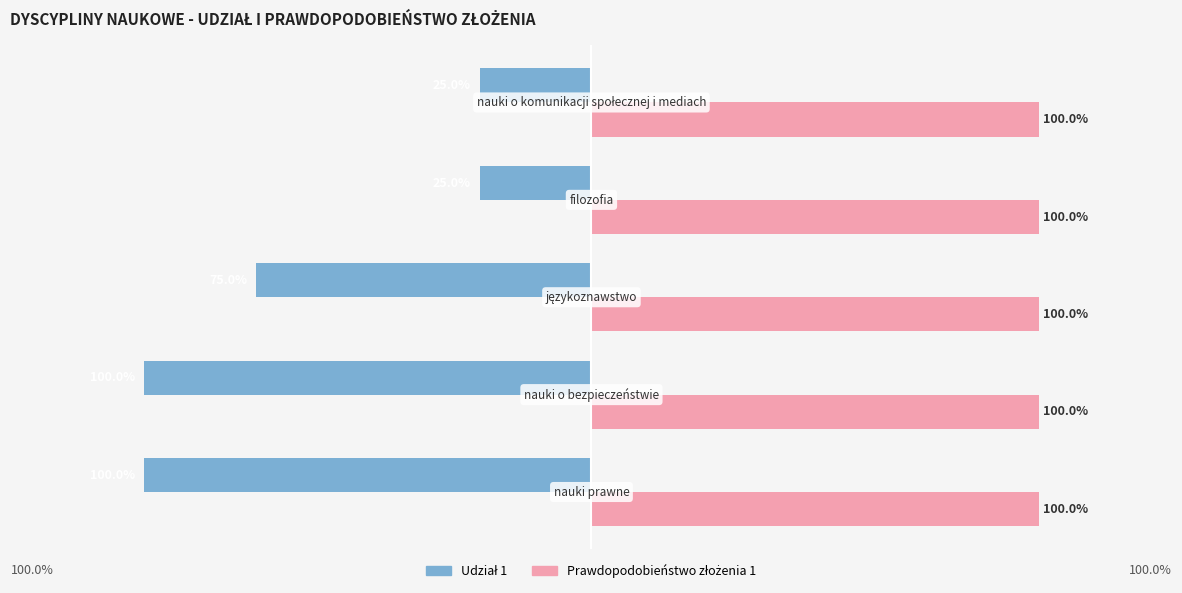

Rank the series by their maximum value, from lowest to highest.

Udział 1, Prawdopodobieństwo złożenia 1